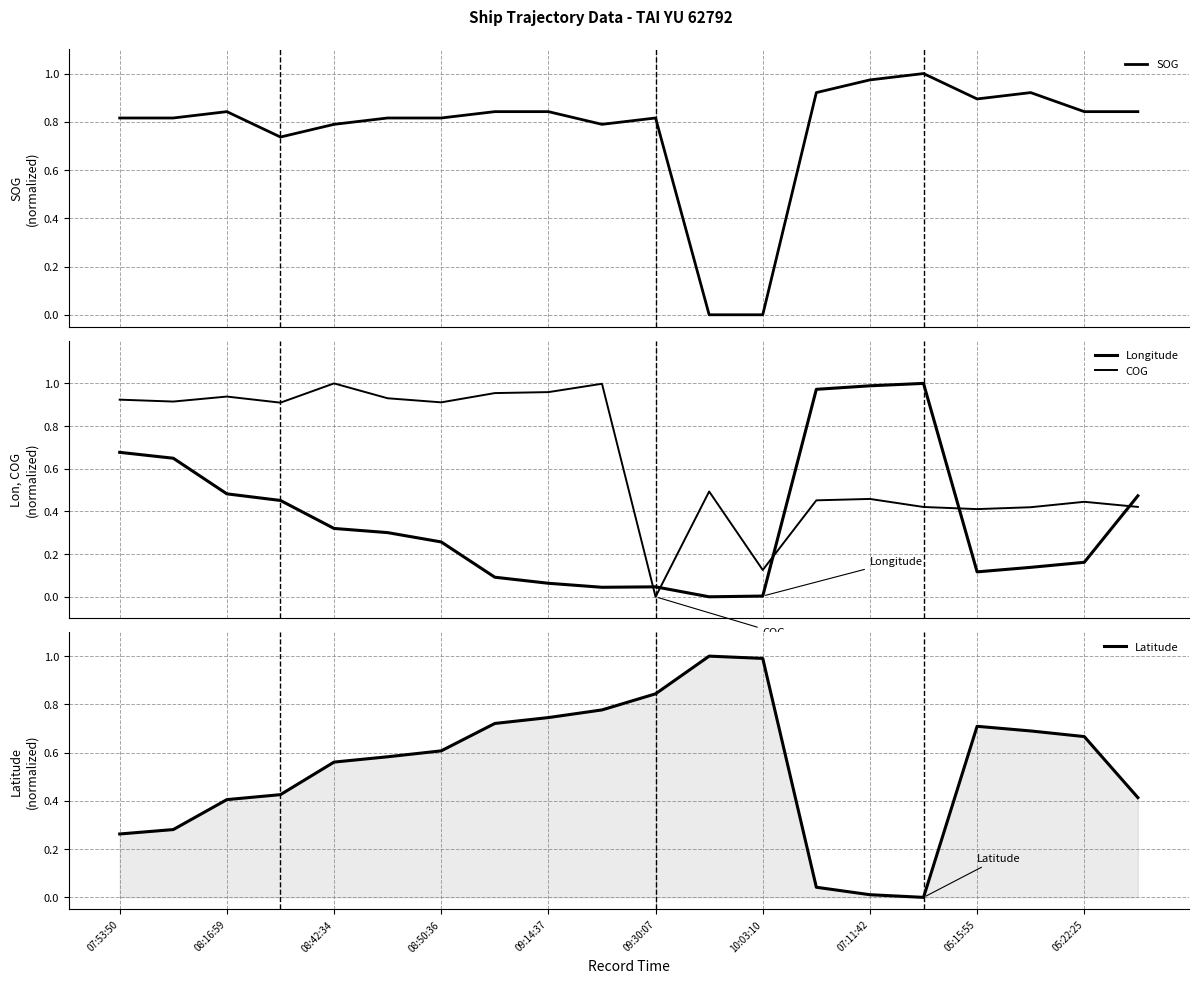

How many times do COG and Latitude cross each other?

4